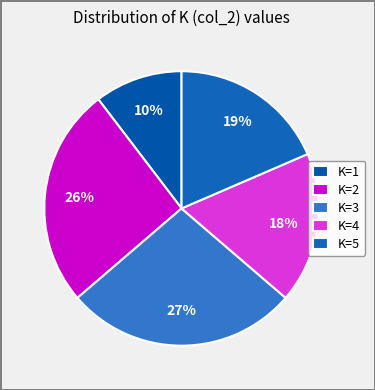

How many slices are in this pie chart?

5